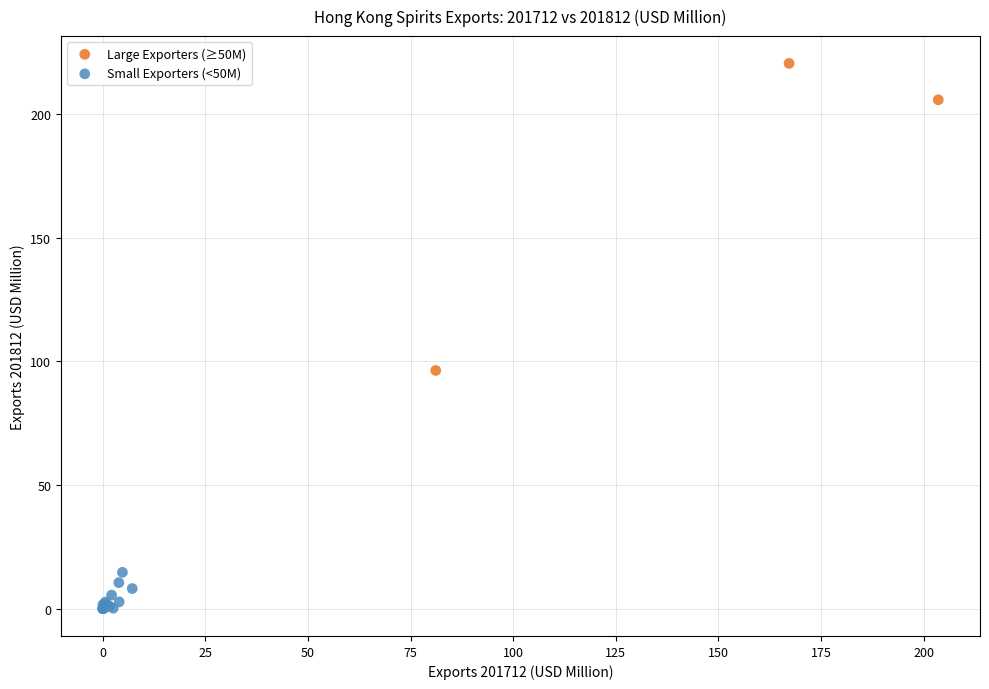

What are all the series names shown in the legend?

Large Exporters (≥50M), Small Exporters (<50M)